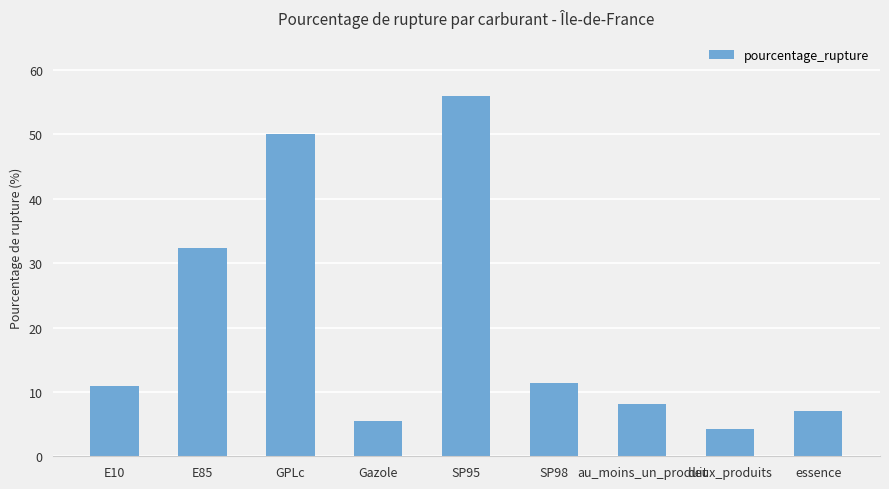

How many data points does each series have?

9